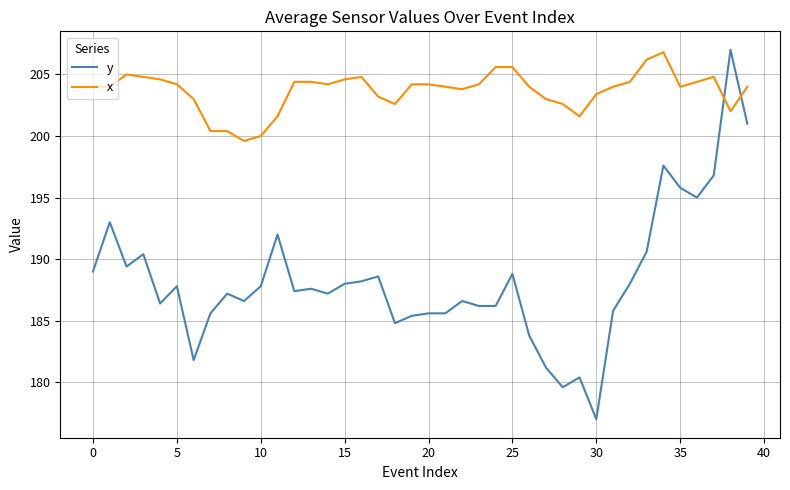

How many times do x and y cross each other?

2